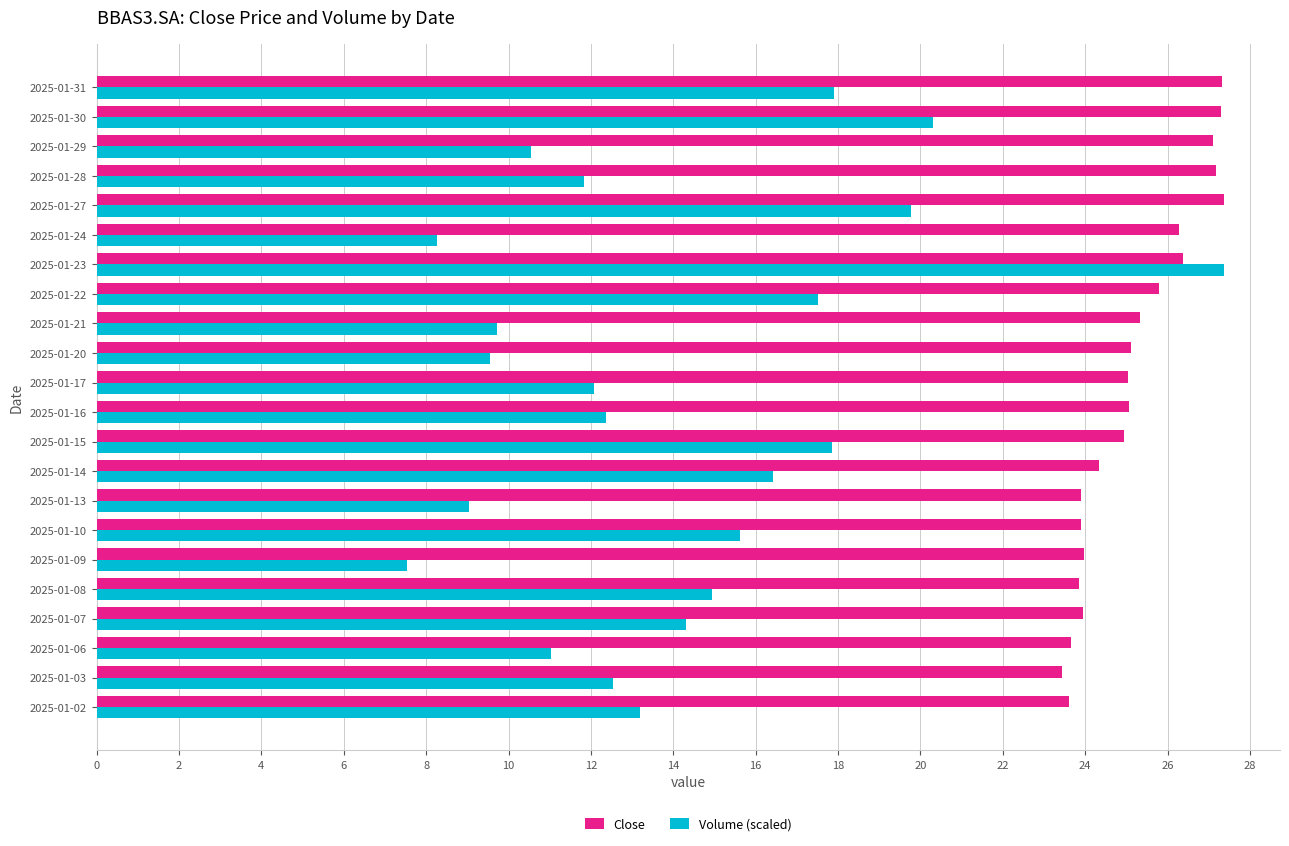

What is the sum of all Close values?

554.8